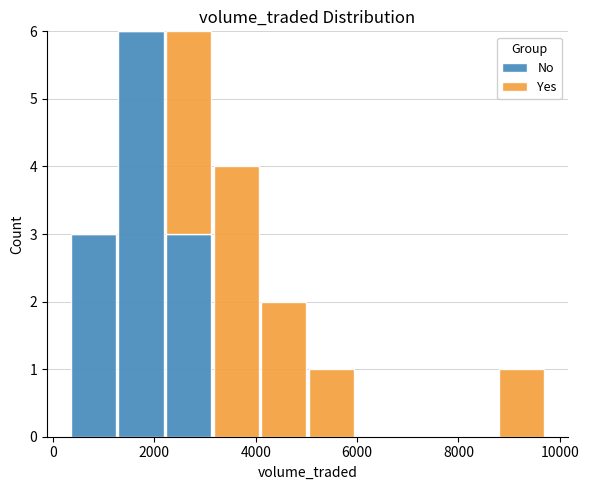

Reading left to right, transcribe this chart: for each stacked bar, give the range it covers on the x-axis and its total height. Neither the bar edges nor the heights are printed on the chart, so give them approximately, as read against the axes.

400 to 1200: 3
1200 to 2200: 6
2200 to 3200: 6
3200 to 4000: 4
4000 to 5000: 2
5000 to 6000: 1
6000 to 7000: 0
7000 to 7800: 0
7800 to 8800: 0
8800 to 9800: 1